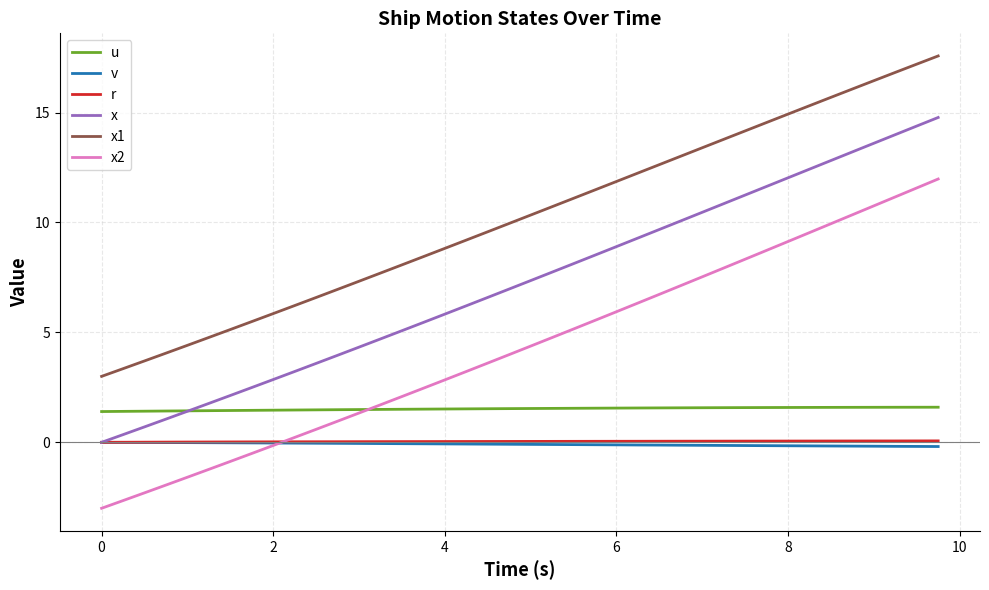

Which series has the widest spread of values?

x2